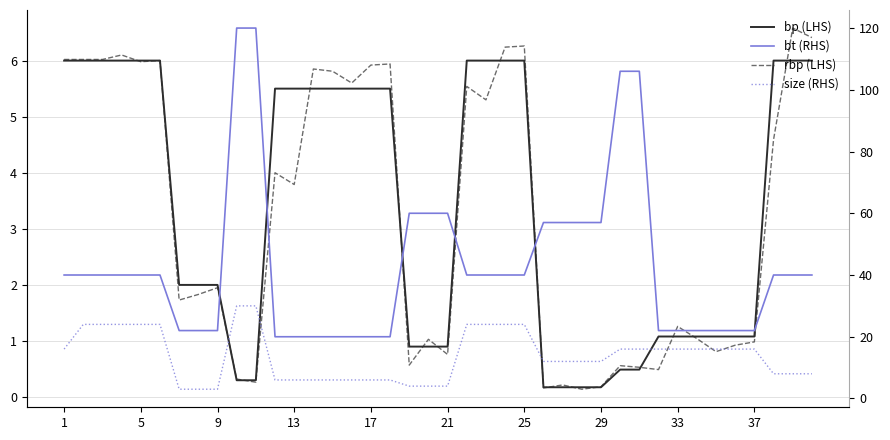

How many lines are shown in the chart?

4